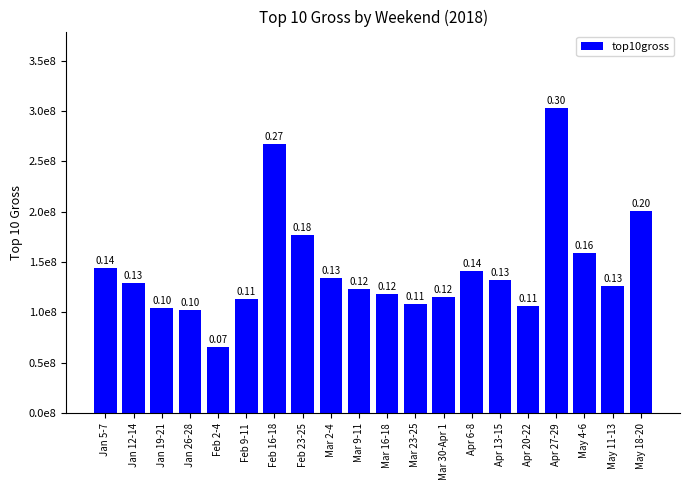

What is the average value?

143633760